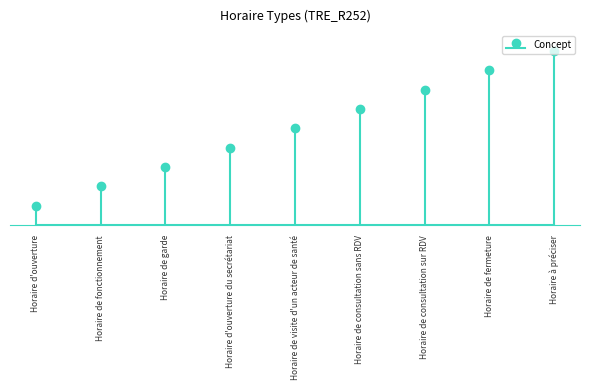

What is the difference between the maximum and second lowest values?

7